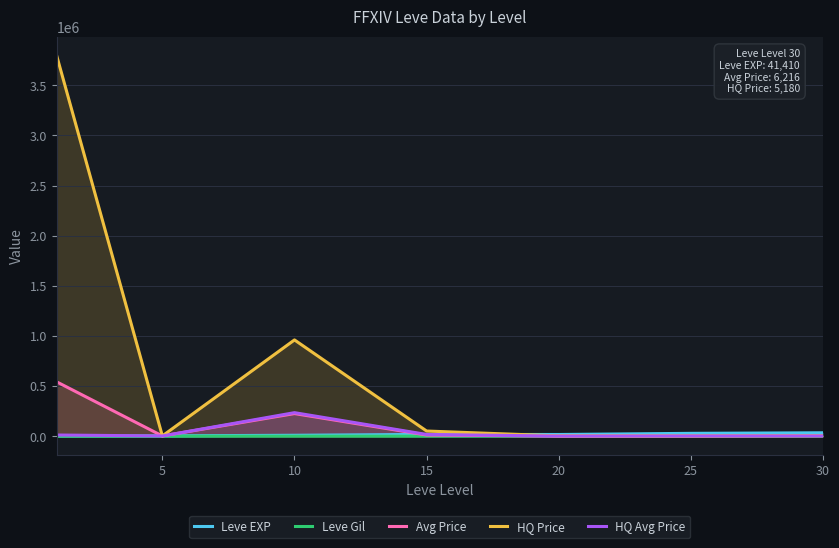

Which series has the widest spread of values?

HQ Price